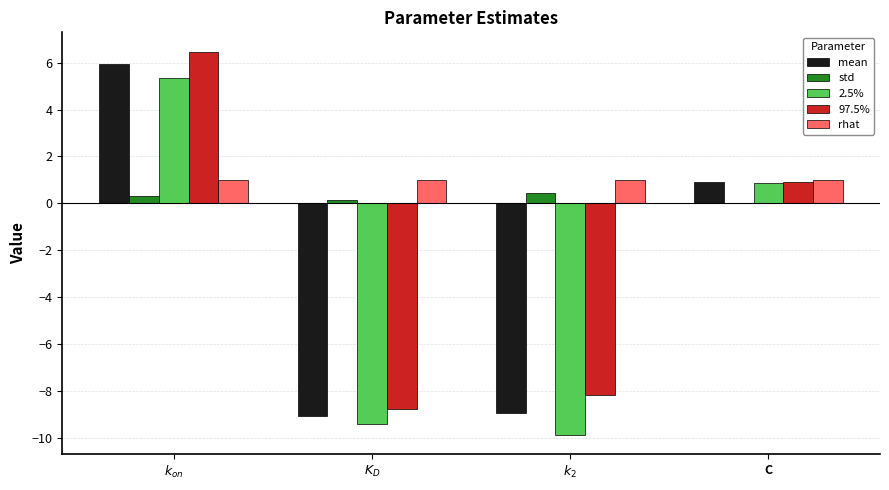

How many rhat values are between 1 and 2?

4